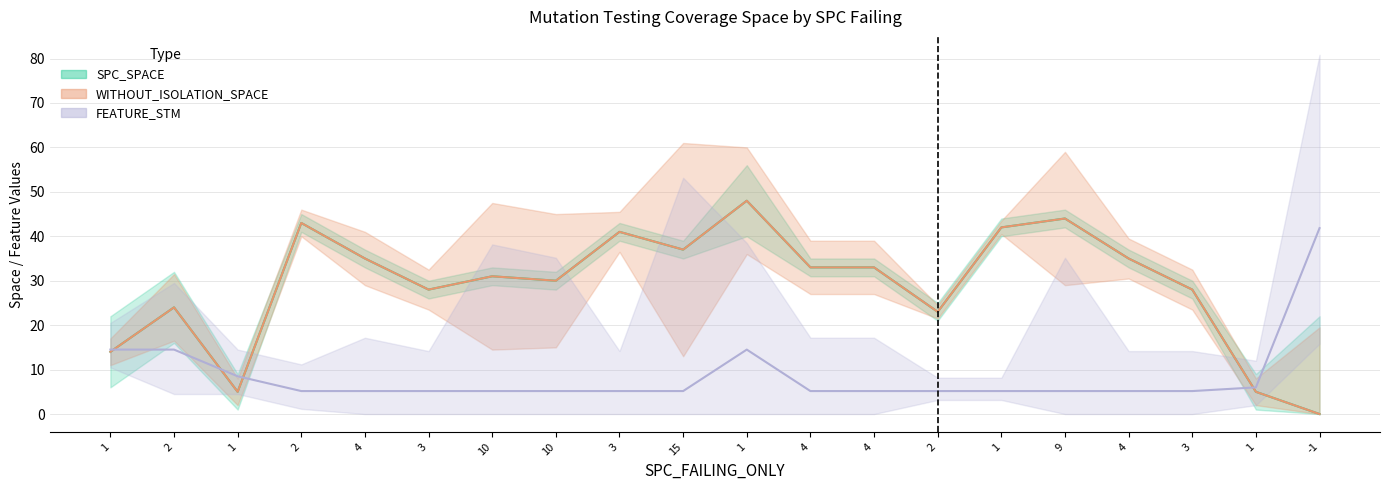

Which series has the largest range (max minus min)?

SPC_SPACE